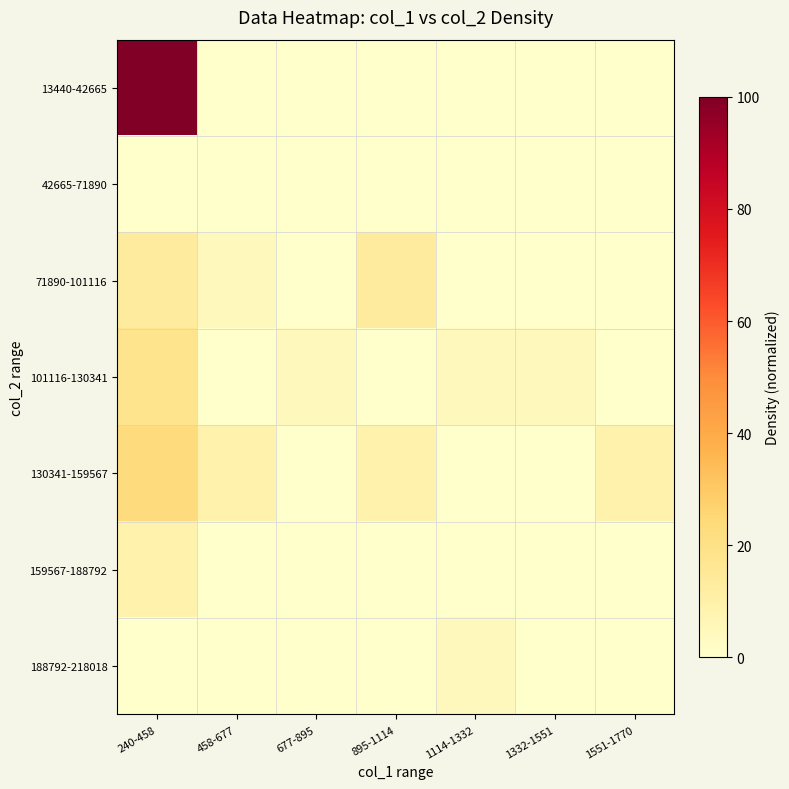

Rank the series at 677-895 from lowest to highest value.

13440-42665, 42665-71890, 71890-101116, 130341-159567, 159567-188792, 188792-218018, 101116-130341